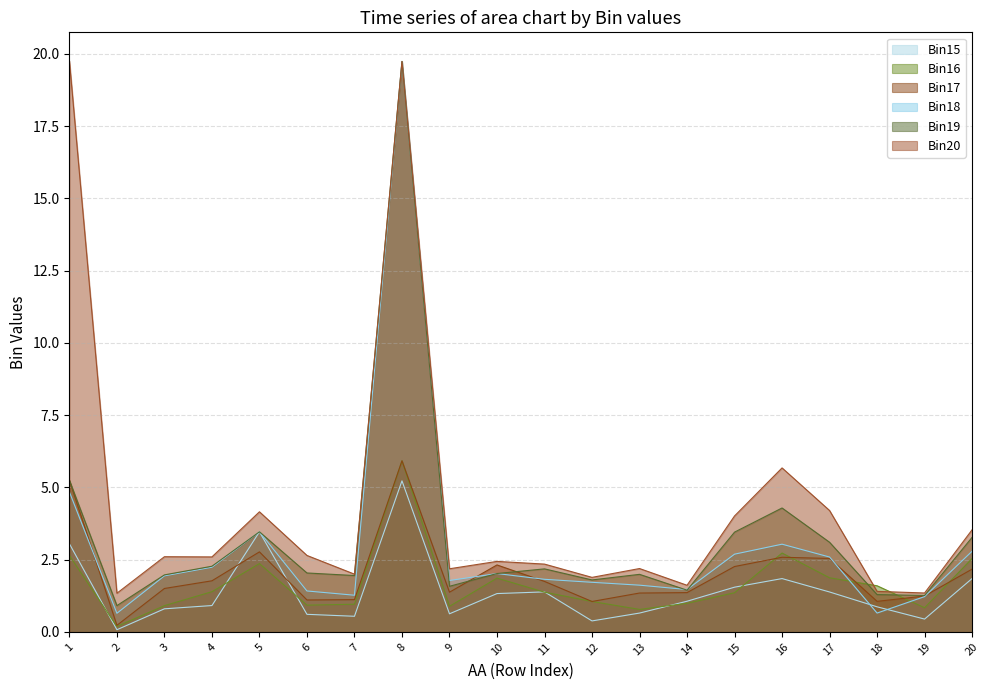

How many intersections are there between Bin15 and Bin16?

7